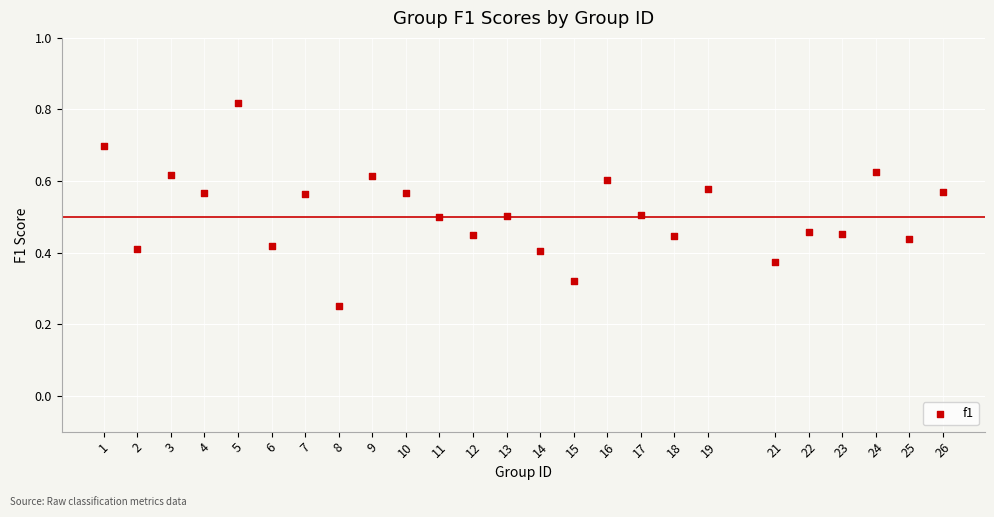

What is the range of X values (max minus min)?

25.0